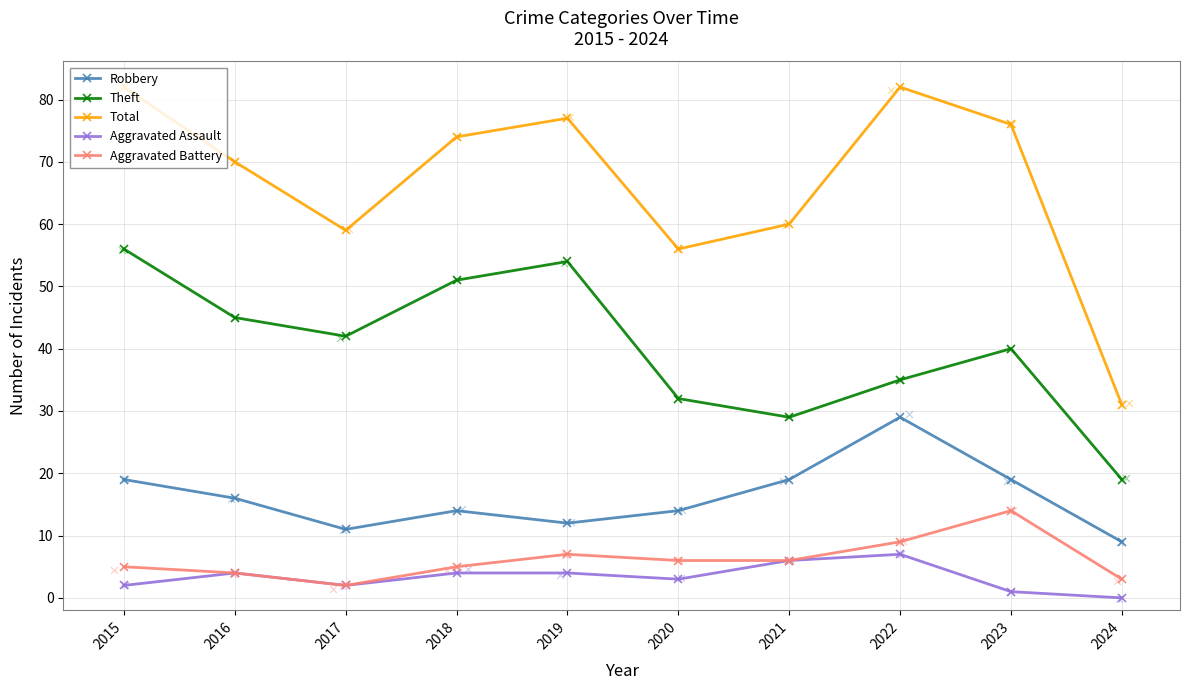

Which series contains the lowest Y value?

Aggravated Assault